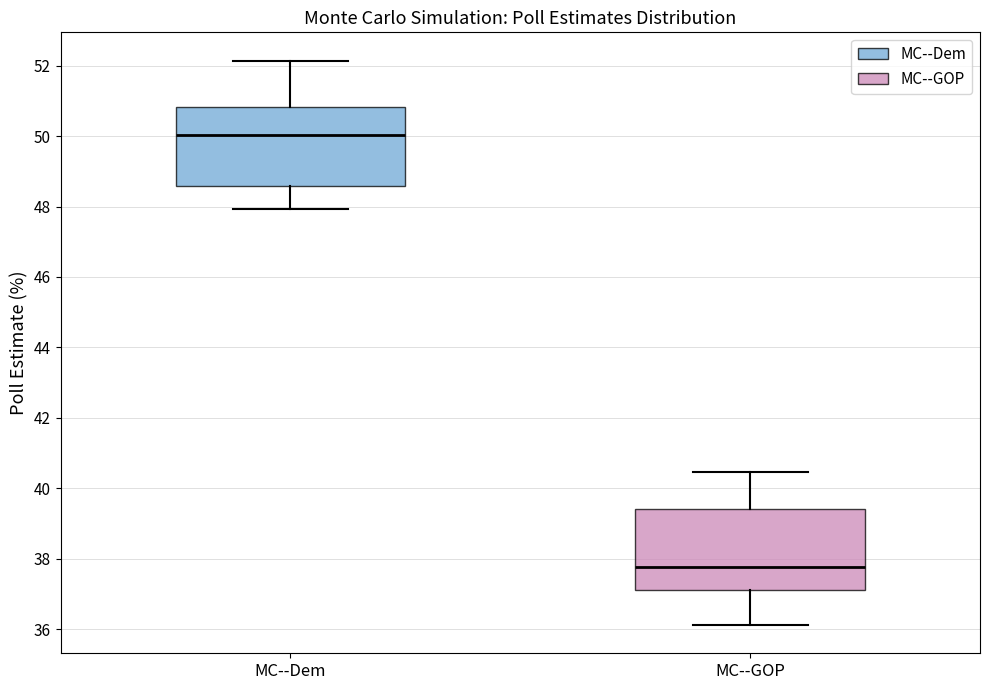

Reading left to right, transcribe this box plot: for each box, give where its median line is, the range the box spans, and where its two whiskers end, as read against the y-axis. The values are not printed on the chart, so give them approximately, as read against the axis.

MC--Dem: median 50.0, box 48.6 to 50.8, whiskers 48.0 to 52.2
MC--GOP: median 37.8, box 37.2 to 39.4, whiskers 36.2 to 40.4